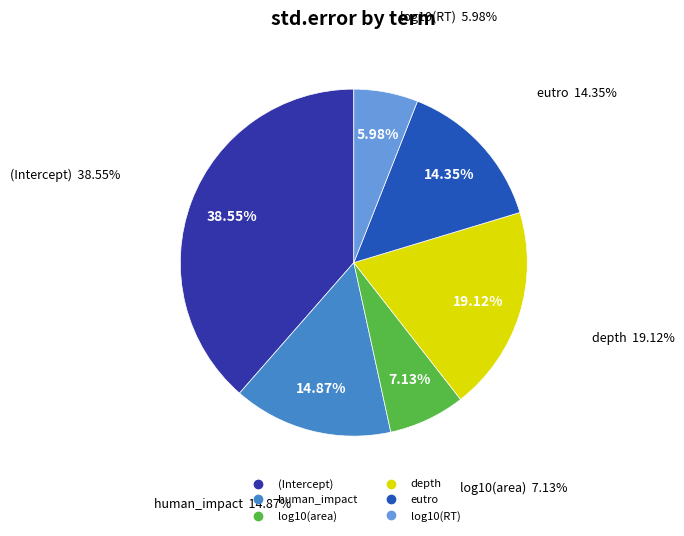

What percentage do log10(area) and human_impact together represent?

22.0%